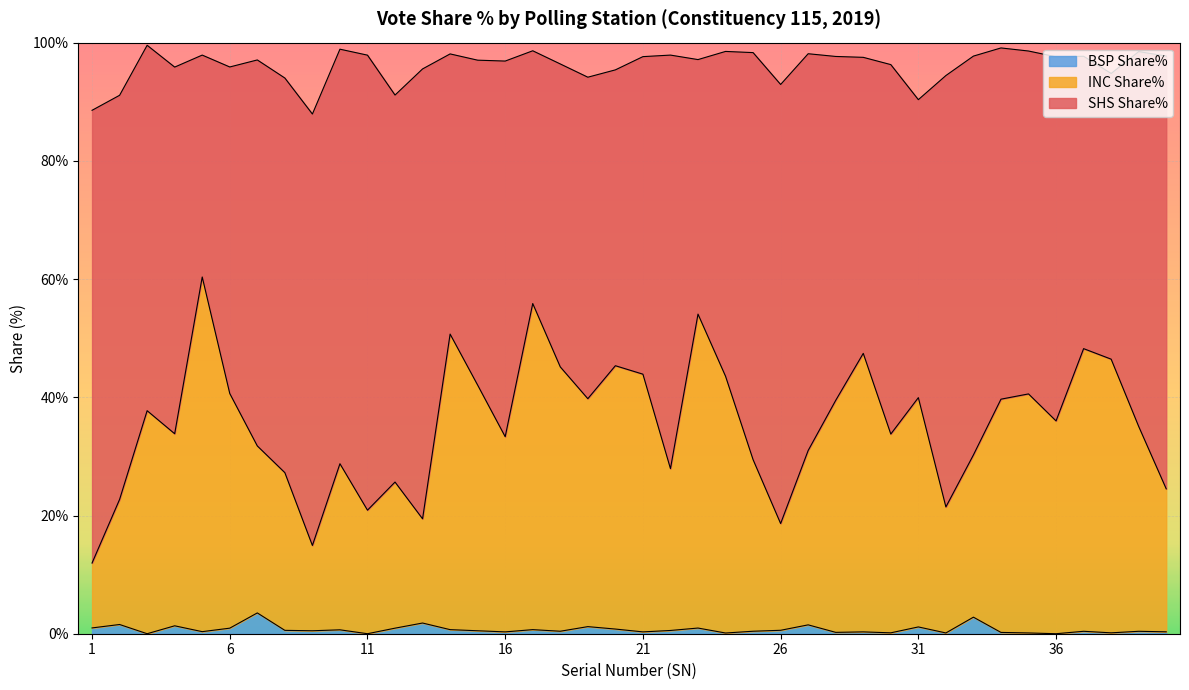

Rank the categories by BSP Share% value from highest to lowest.

7, 33, 13, 2, 27, 4, 19, 31, 1, 23, 6, 12, 20, 14, 17, 10, 26, 8, 22, 9, 15, 18, 25, 37, 39, 5, 40, 16, 21, 29, 28, 34, 30, 38, 32, 35, 24, 3, 11, 36